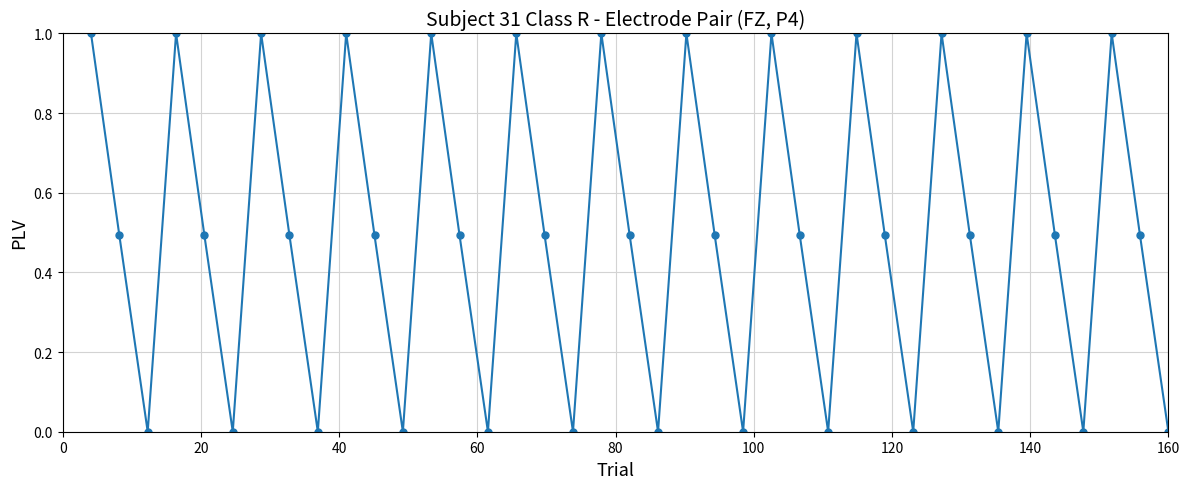

How many interior local peaks (higher than both neighbors) does the data have?

12